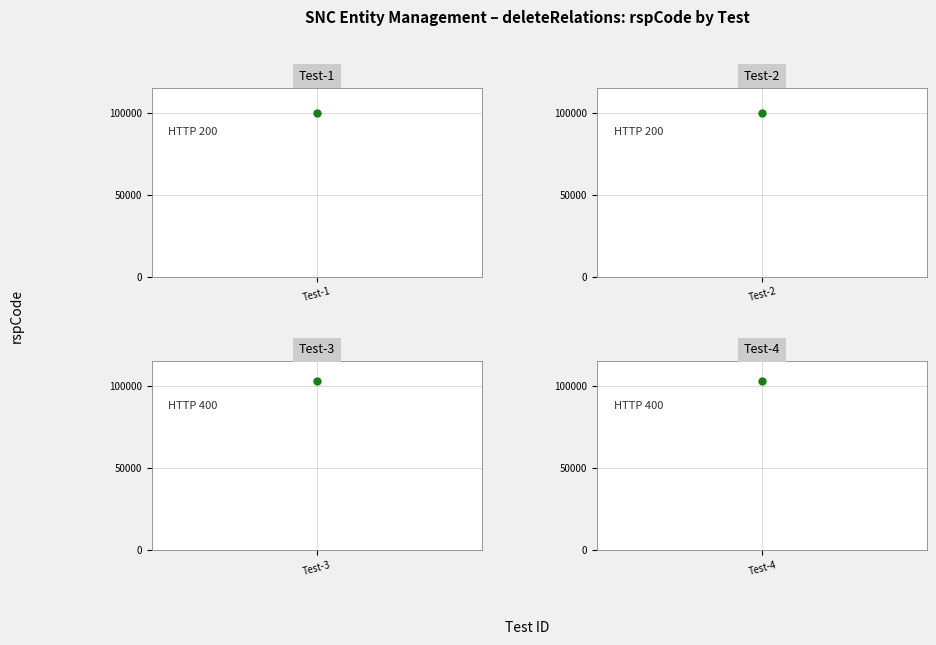

True or false: there are more than 1 points higher than both neighbors.

False